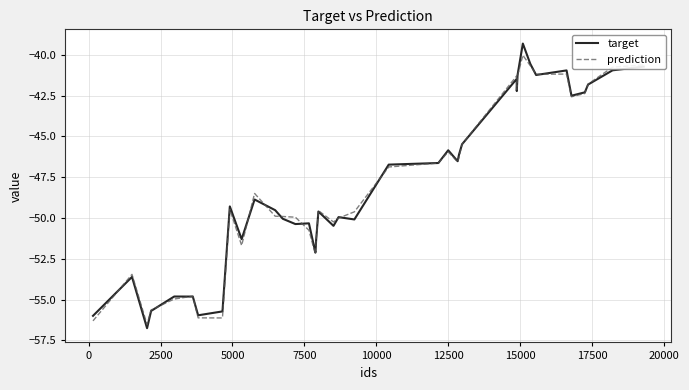

What is the greatest value displayed?

-39.3